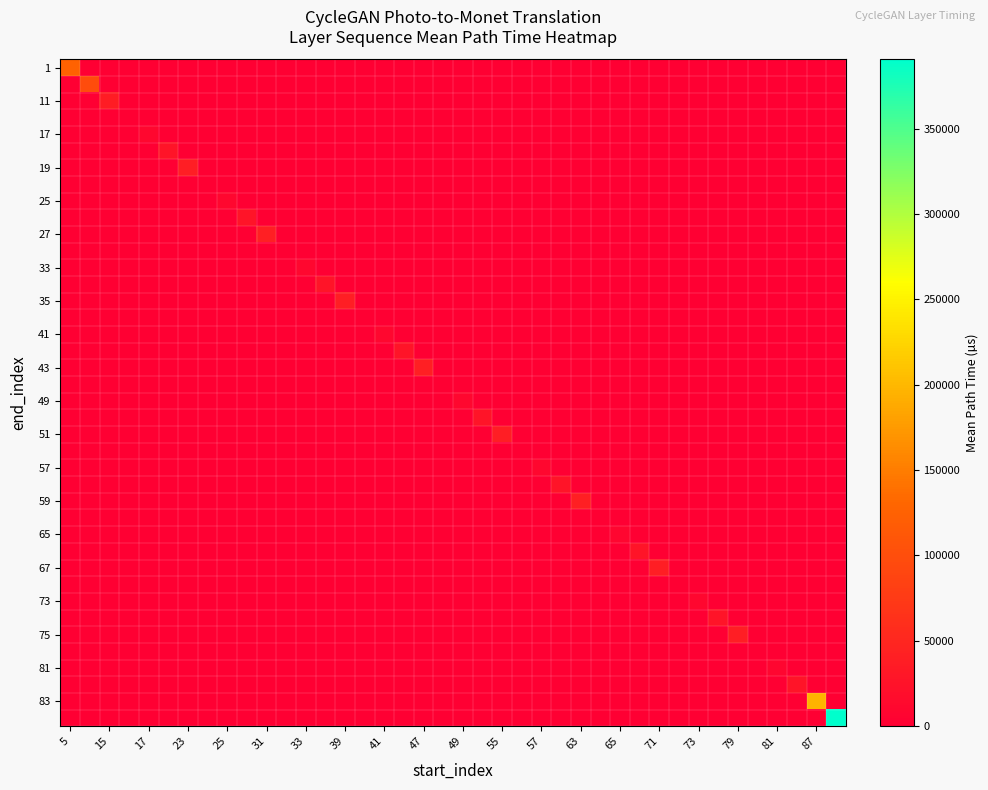

What is the greatest value displayed?

390566.0